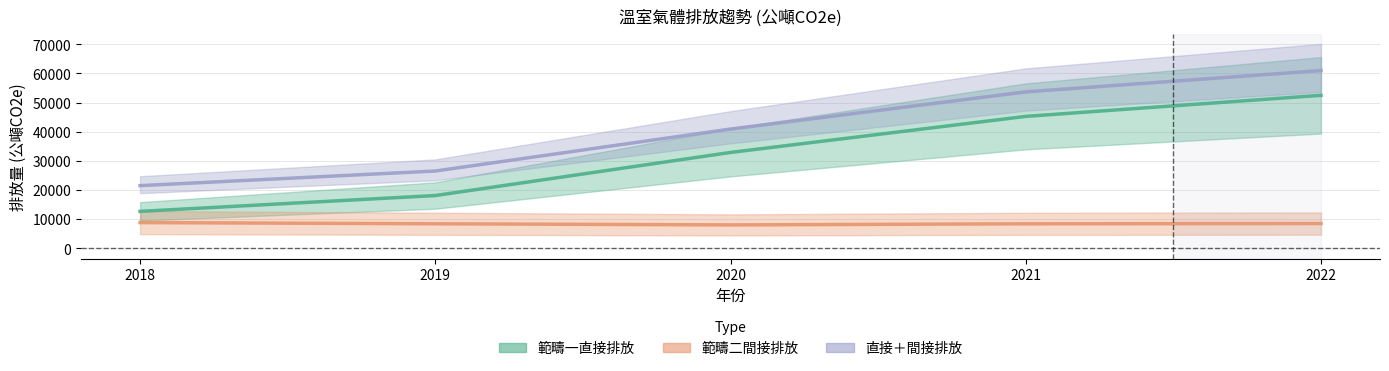

How many distinct data groups are displayed?

3